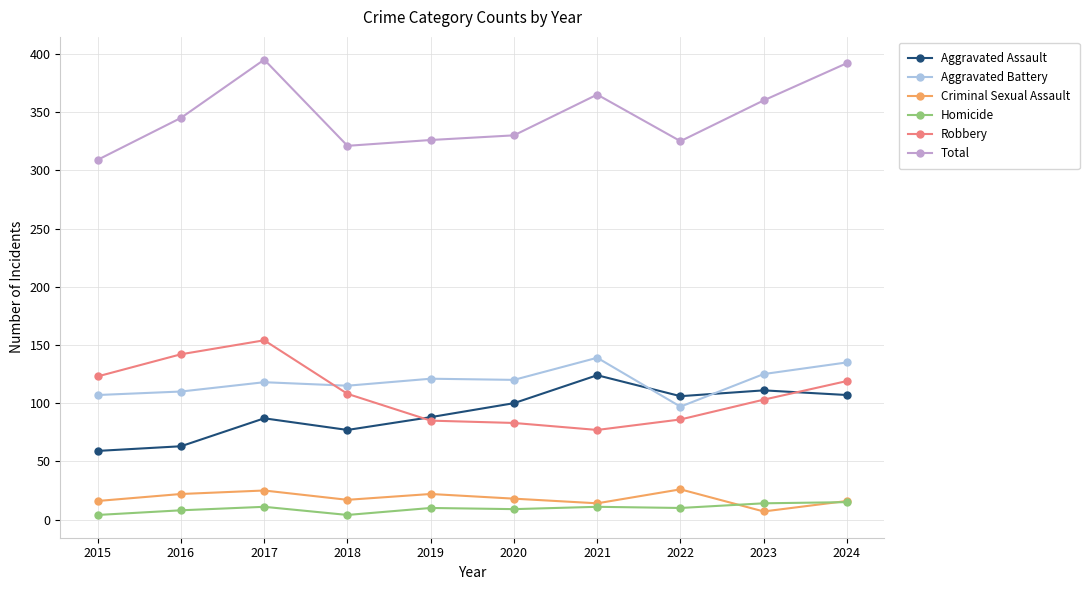

Which category has the lowest value in the Total series?

2015